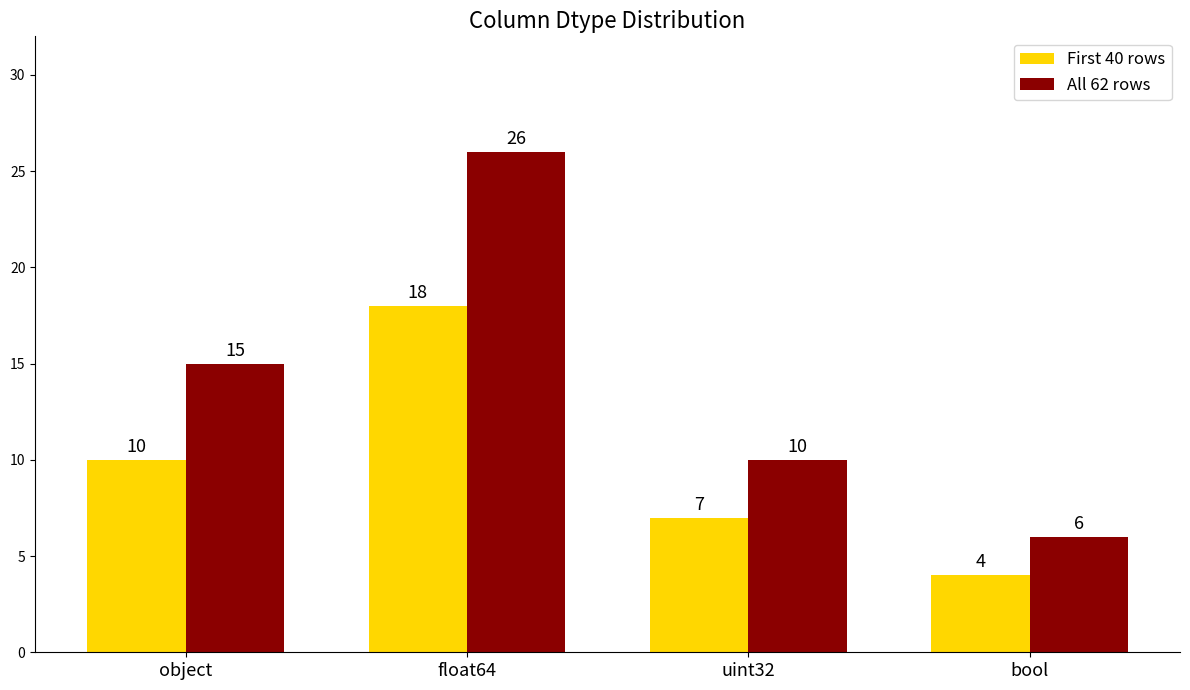

Count the number of data series in this chart.

2